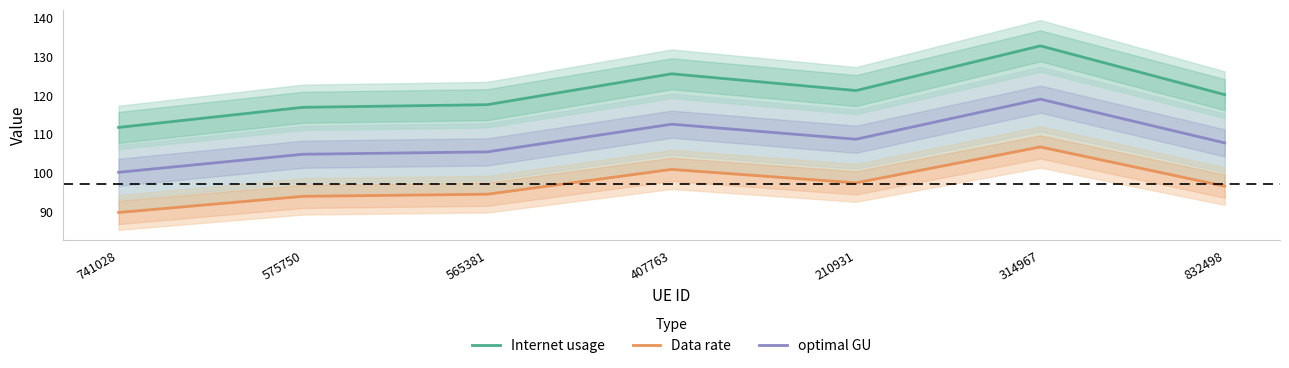

Where is the first local minimum for Internet usage?

210931